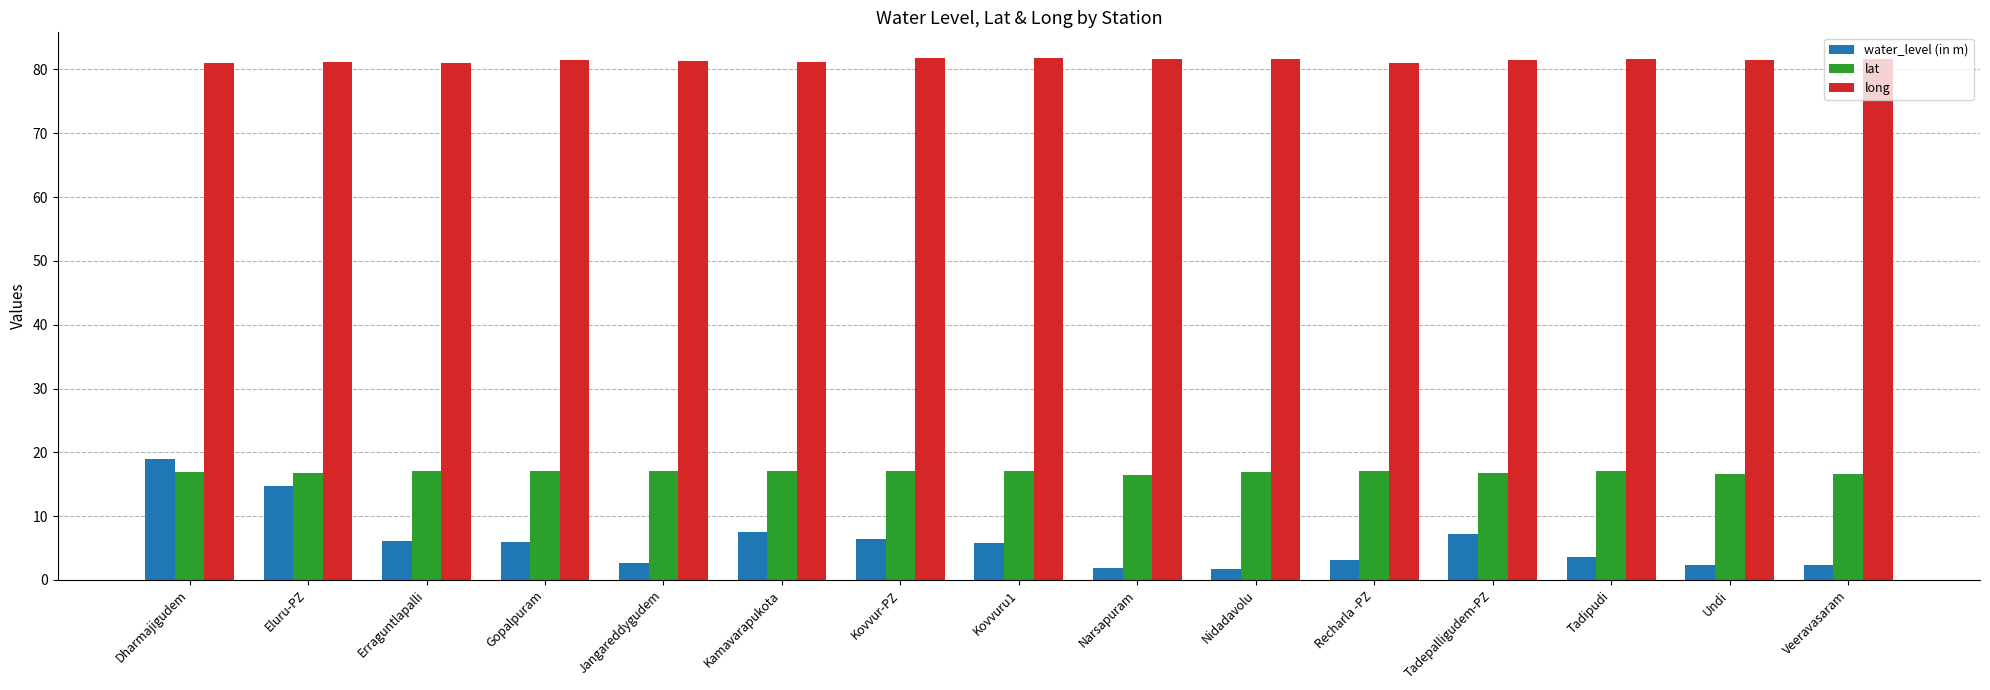

Read the water_level (in m) value at Gopalpuram.

5.9